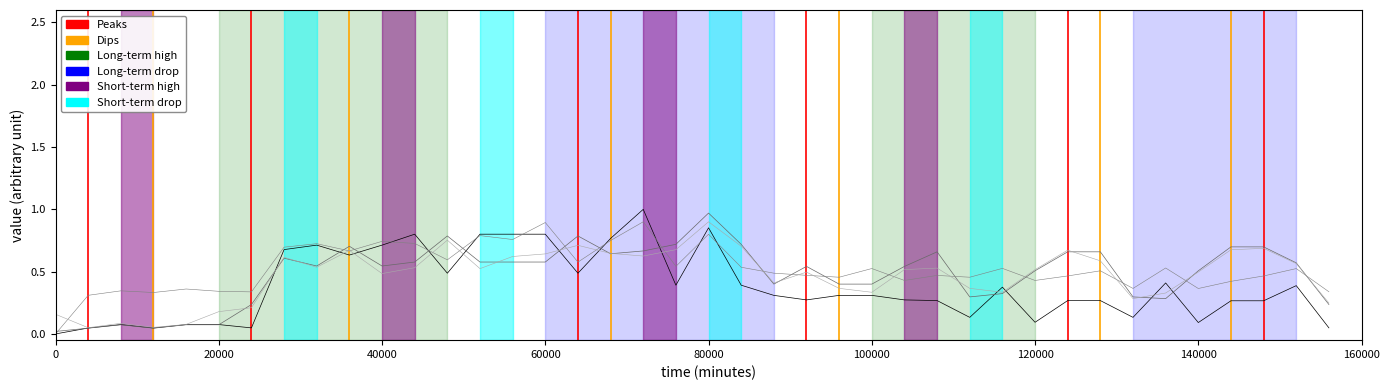

At which category does the chart reach its minimum across all series?

x0